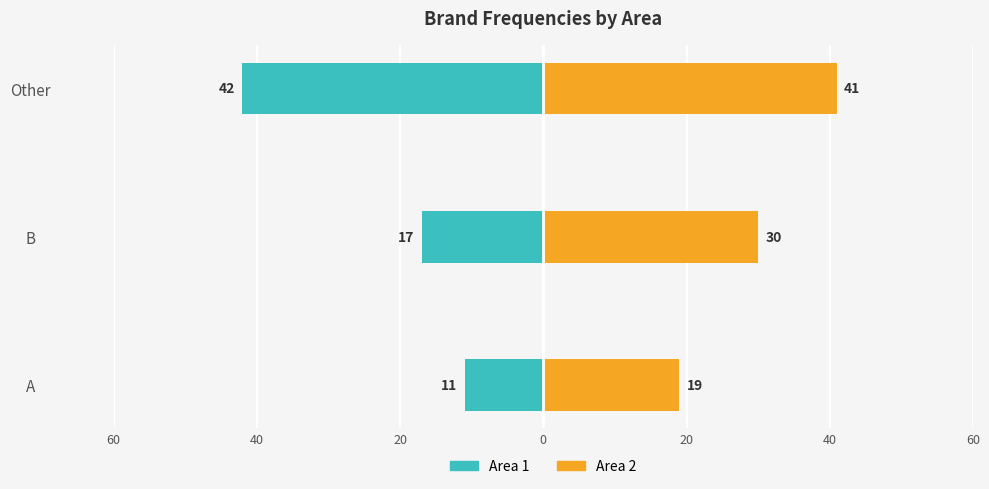

How many Area 1 values are between -42 and -11?

3